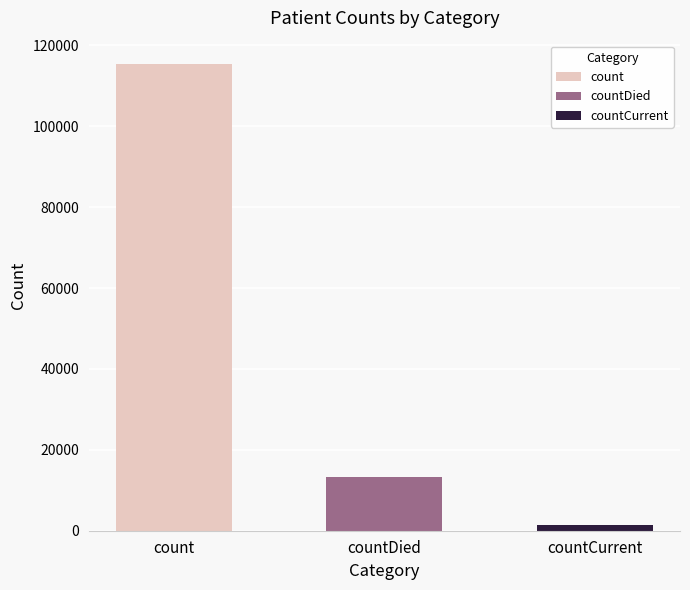

Which has a higher value, countCurrent or count?

count